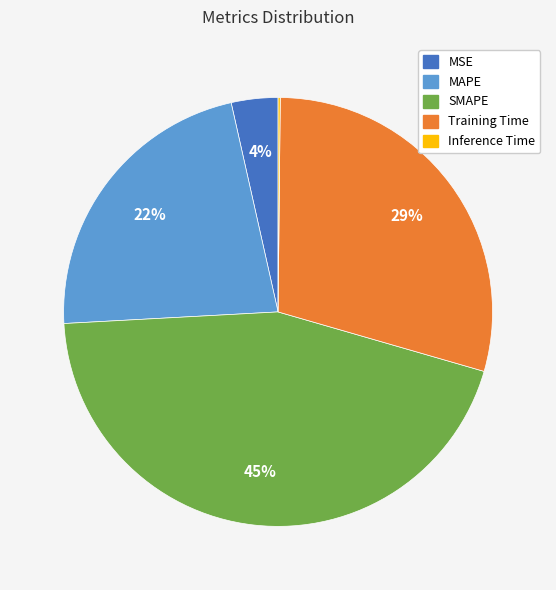

Which has a higher value, MSE or MAPE?

MAPE